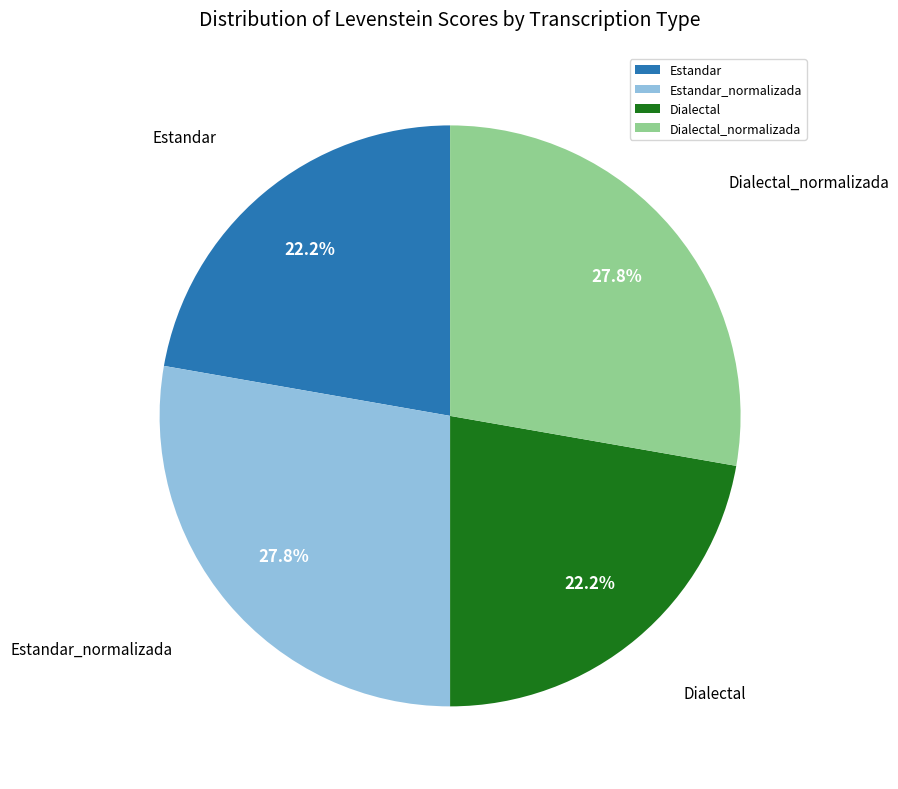

Does any single category account for the majority?

No